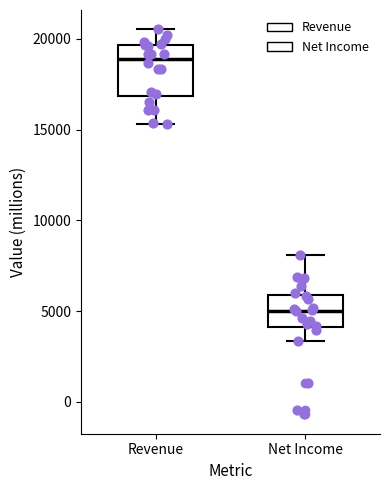

Which box's median line is the lowest?

Net Income